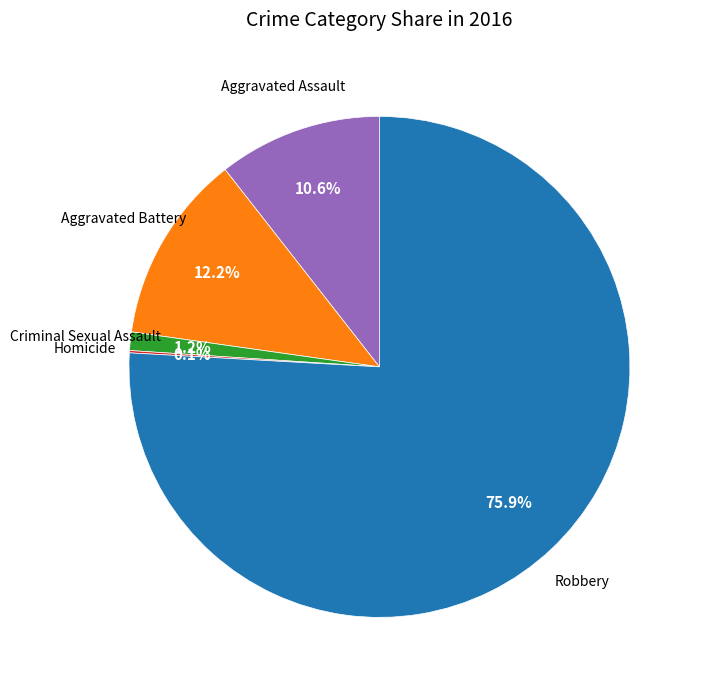

To the nearest percent, what is the average slice percentage?

20%